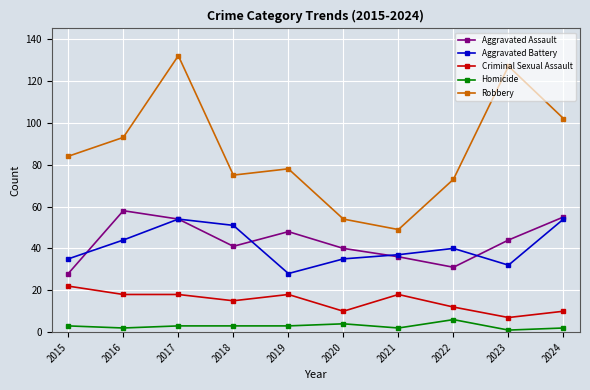

True or false: Robbery and Homicide cross at least once.

False